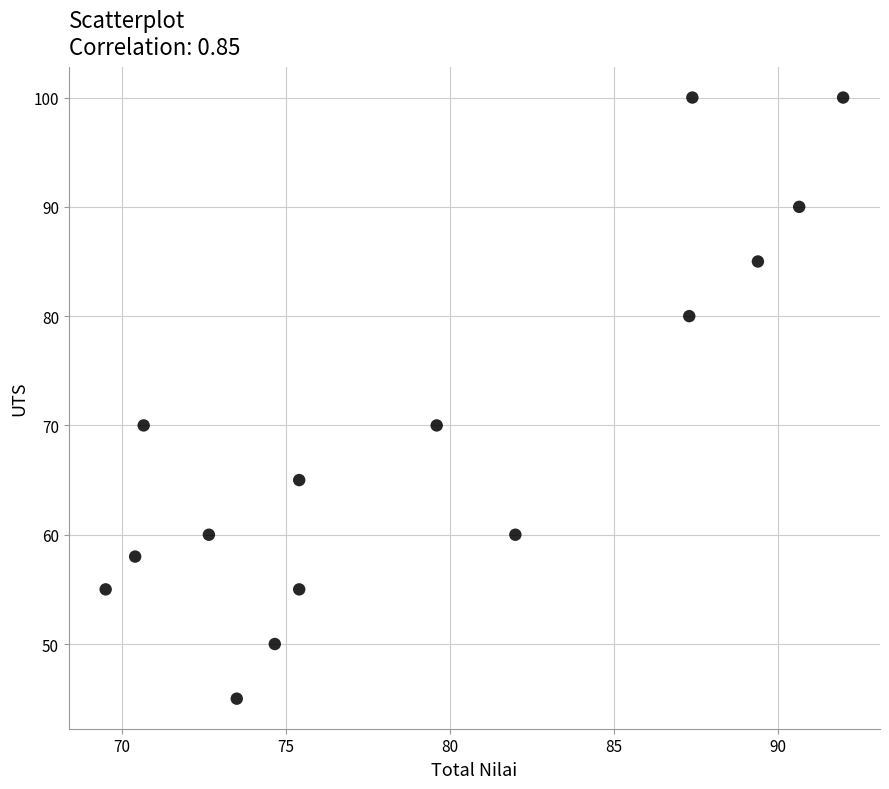

What is the range of Y values (max minus min)?

55